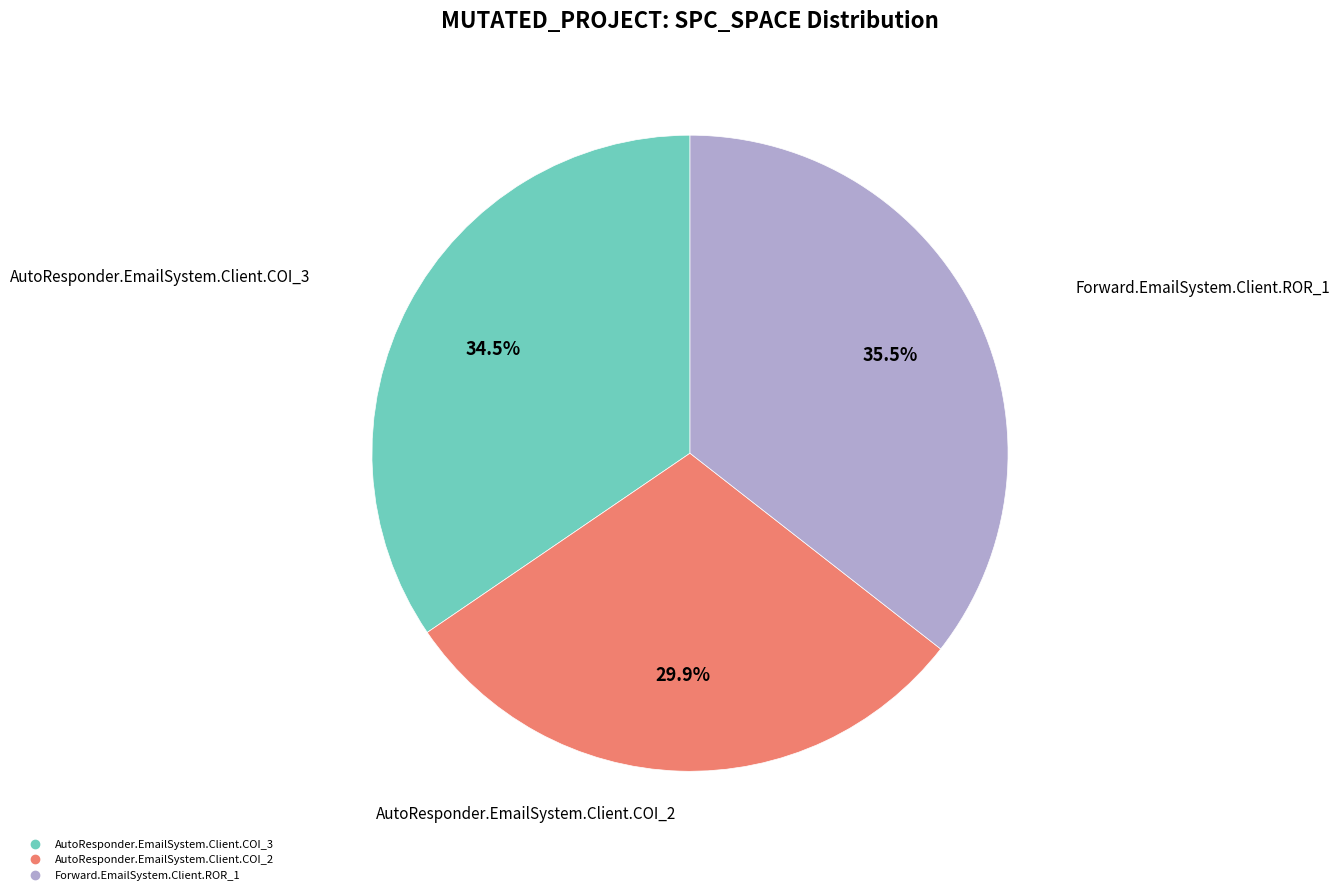

Does any single category account for the majority?

No